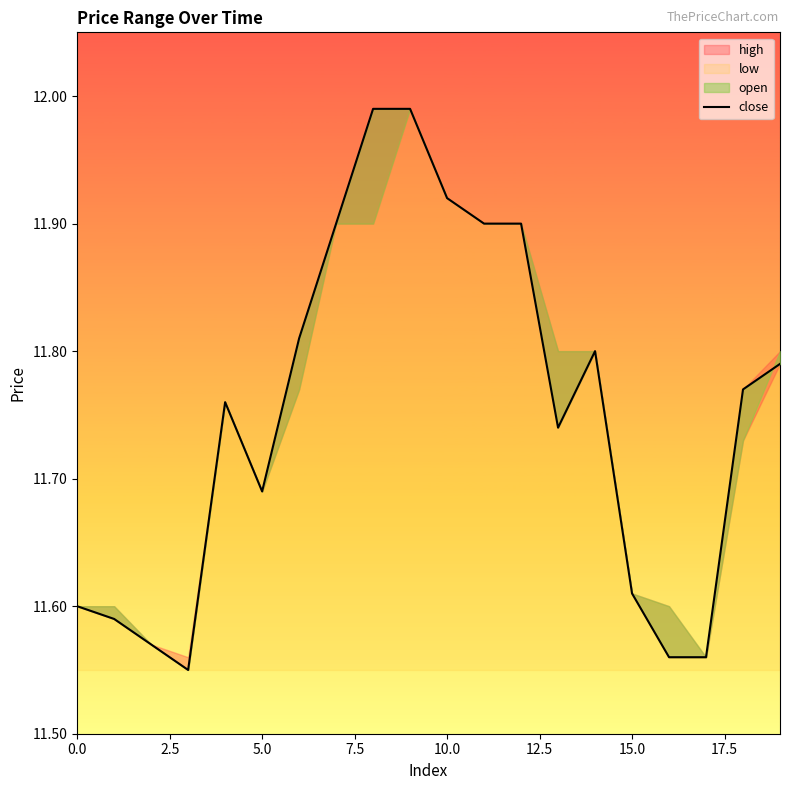

What is the difference between the maximum and minimum values?

0.4